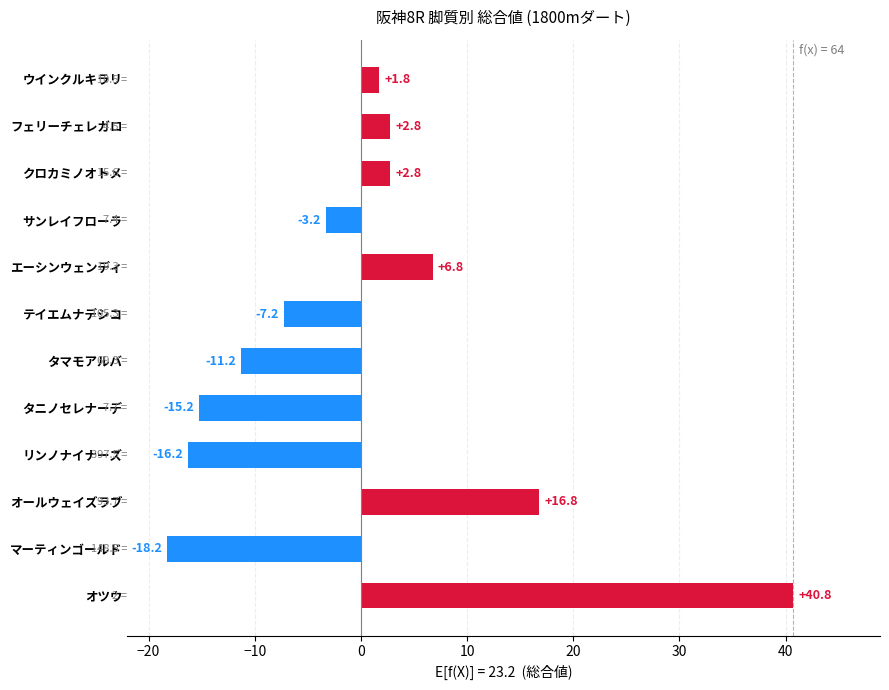

The value at マーティンゴールド is -18.2. True or false?

True